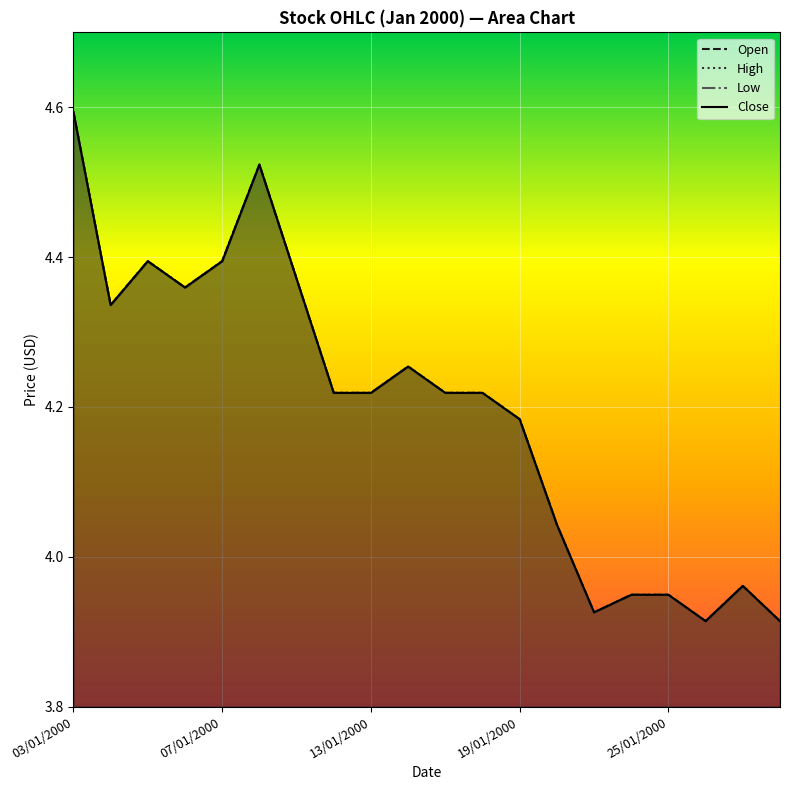

What is the difference between the second highest and second lowest values in the High series?

0.6